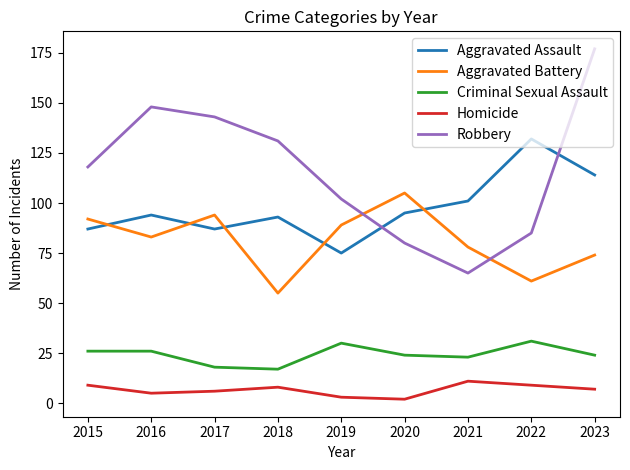

Which series ends up on top after the final intersection of Robbery and Aggravated Battery?

Robbery